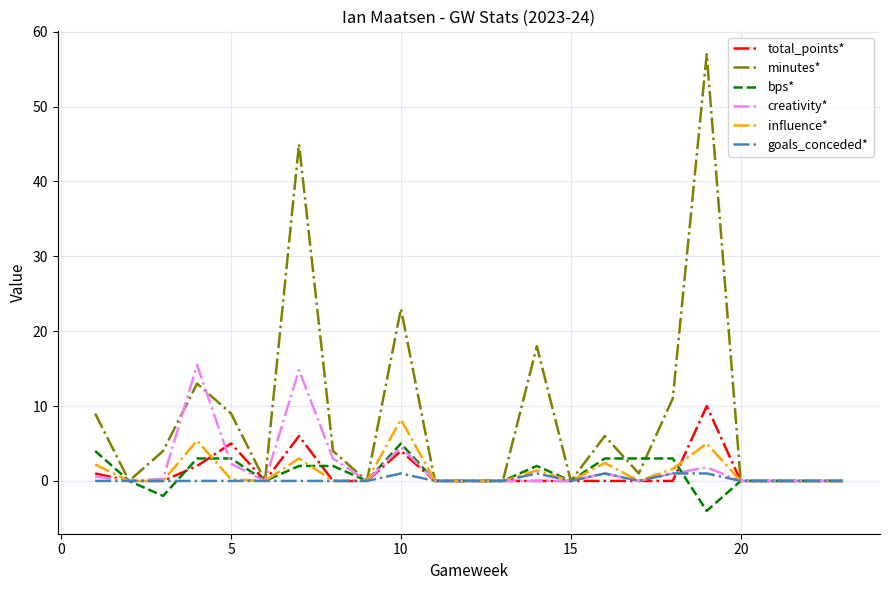

What is the minimum value for bps*?

-4.0